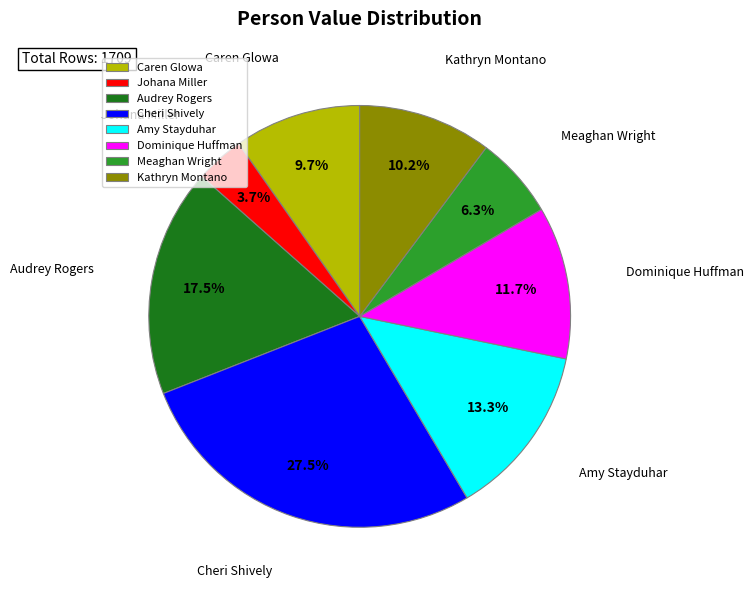

What is the smallest slice in the pie chart?

Johana Miller